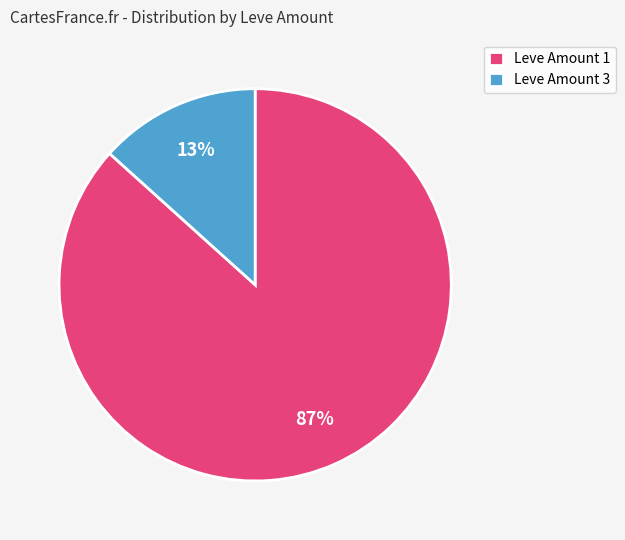

Combined, do Leve Amount 1 and Leve Amount 3 account for over 50%?

Yes